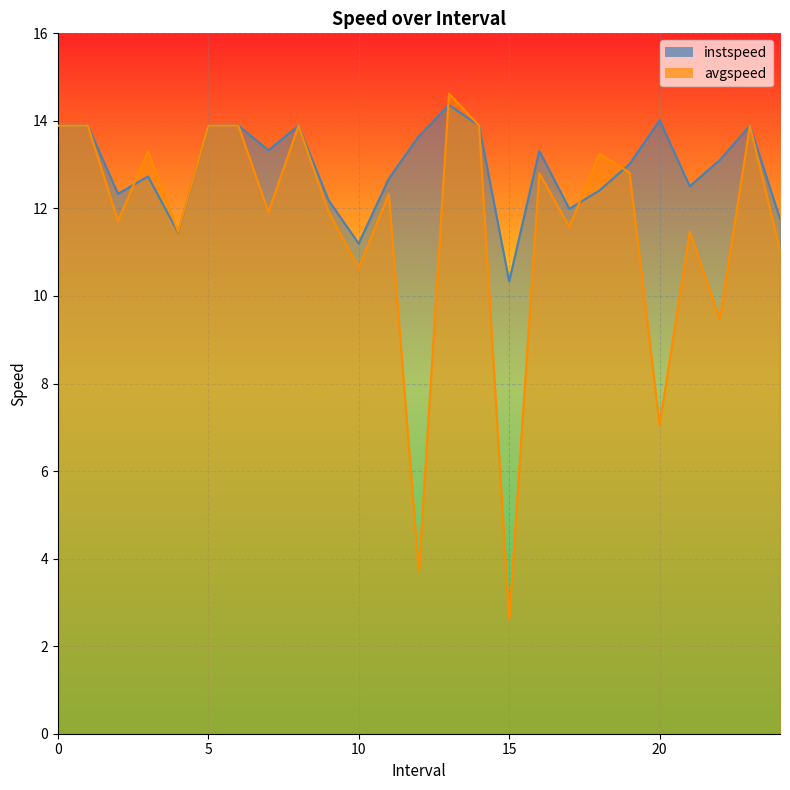

At which category does avgspeed reach its first local valley?

2.0